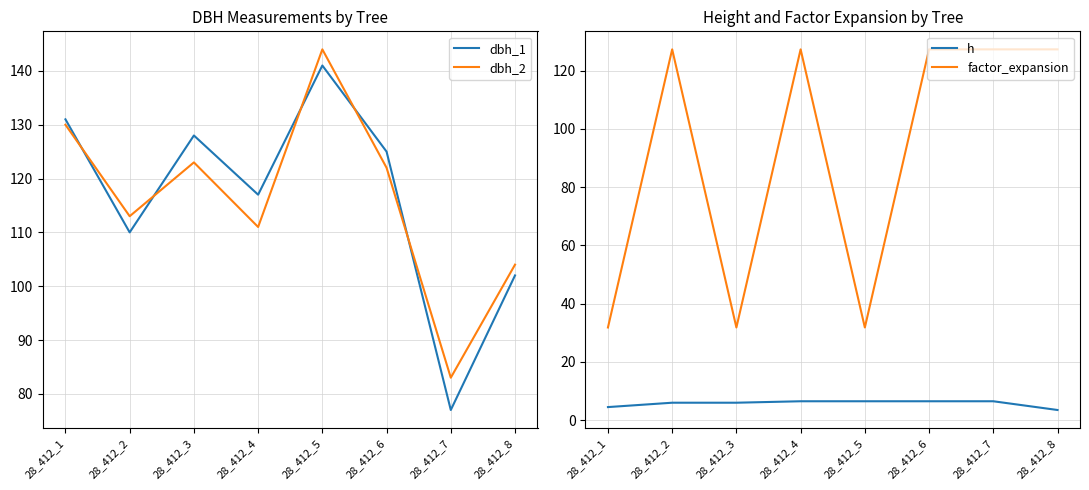

Which series has the largest total across all categories?

dbh_1